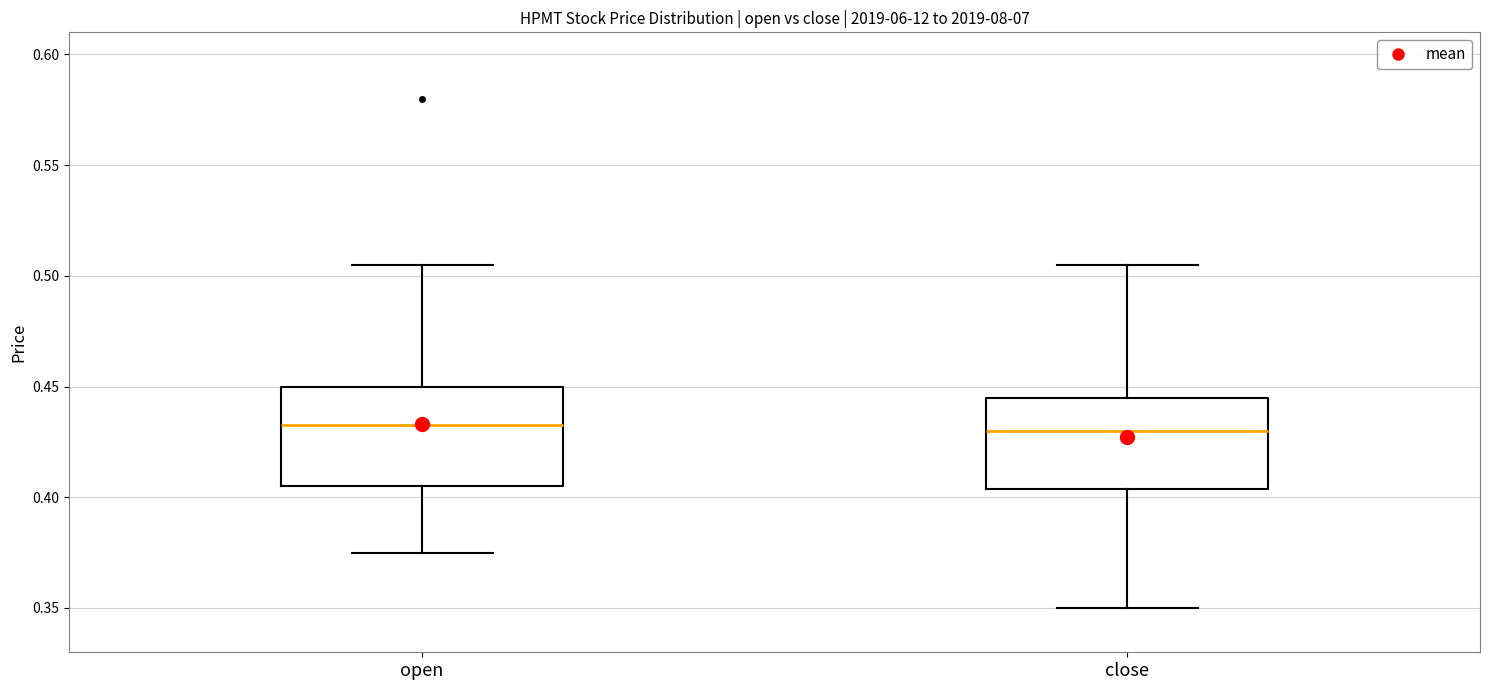

Where is the lower edge of the box for open on the y-axis? The values are not printed on the chart, so give them approximately, as read against the axis.

0.405